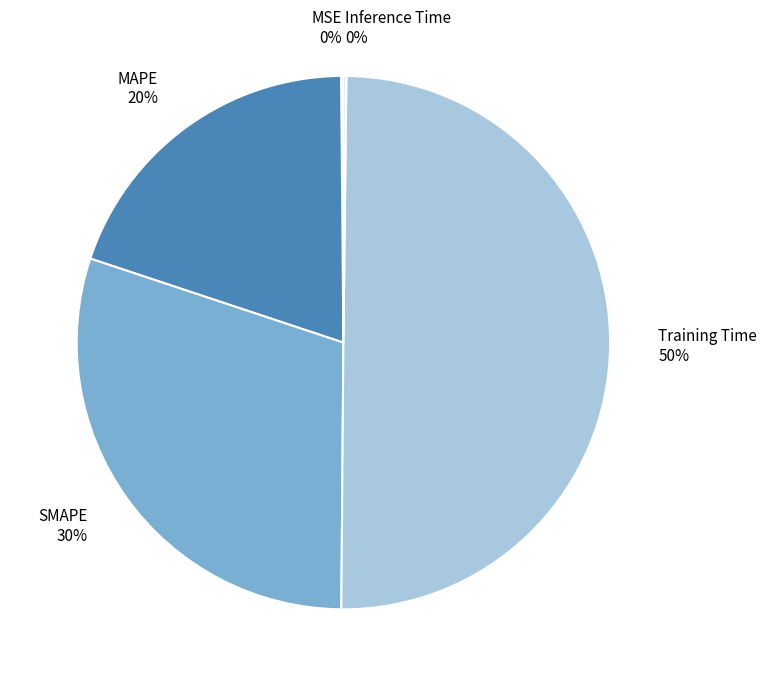

Approximately how many times larger is the value at MAPE compared to Training Time?

0.4